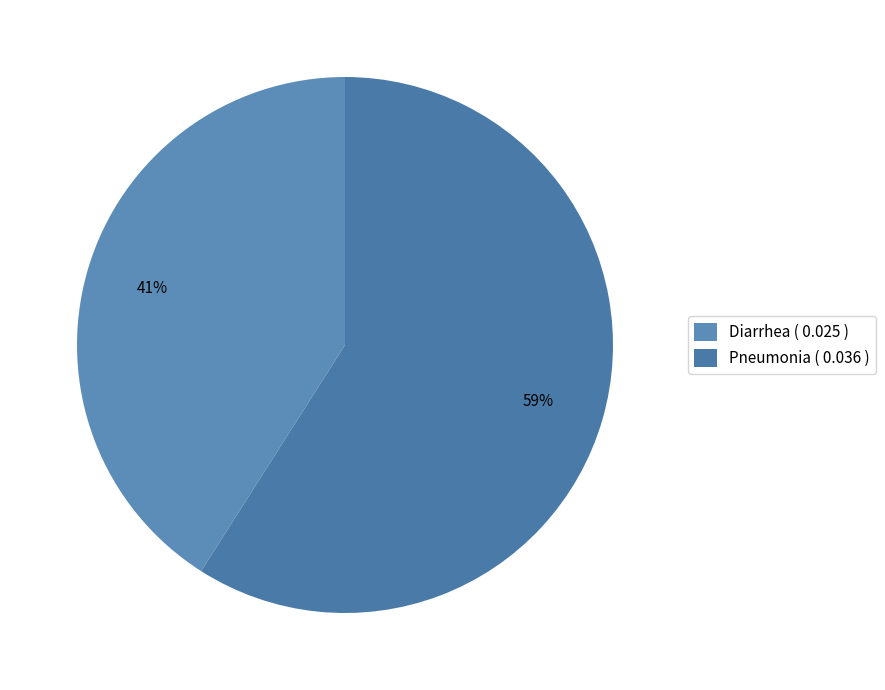

Which slice is the smallest?

Diarrhea